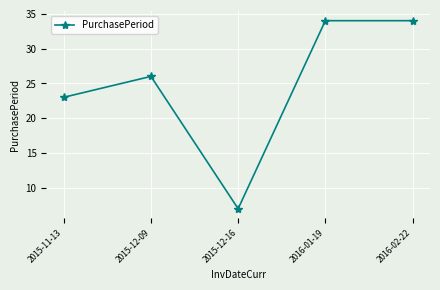

At which category does the chart reach its minimum across all series?

2015-12-16